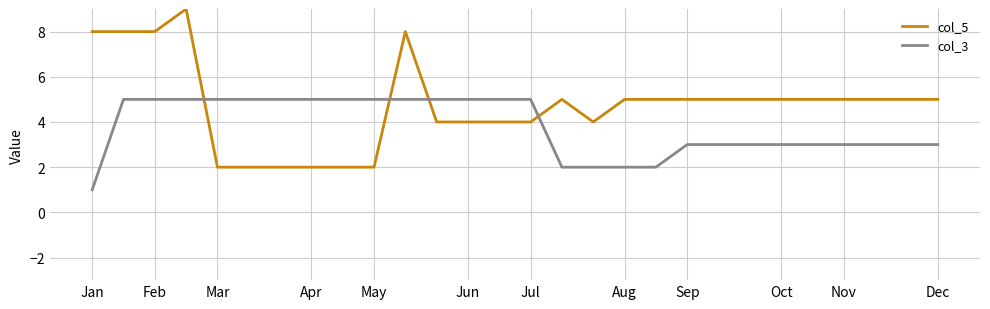

Which series has the largest total across all categories?

col_5